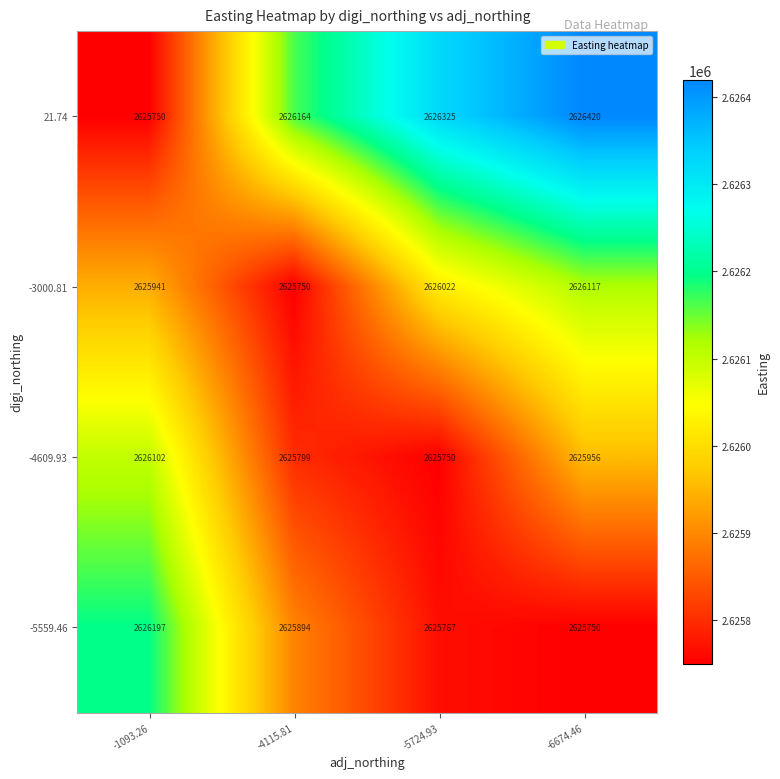

At which label is -4609.93 closest to 2625926?

-6674.46